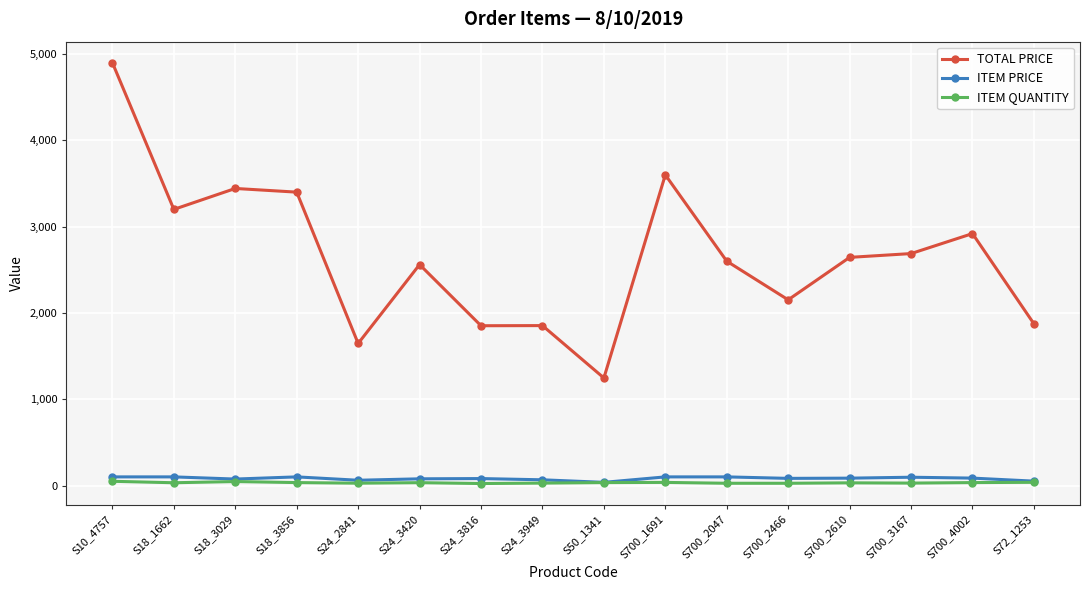

What is the difference between the maximum and minimum values in the ITEM PRICE series?

63.3